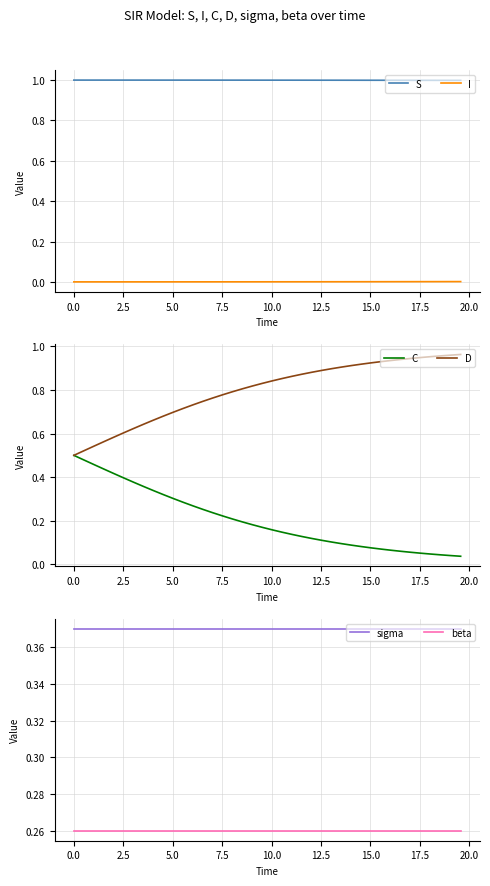

True or false: S and I cross at least once.

False